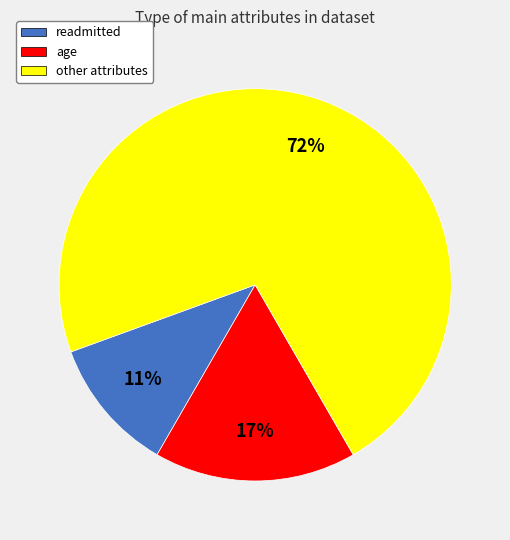

Combined, do readmitted and age account for over 50%?

No